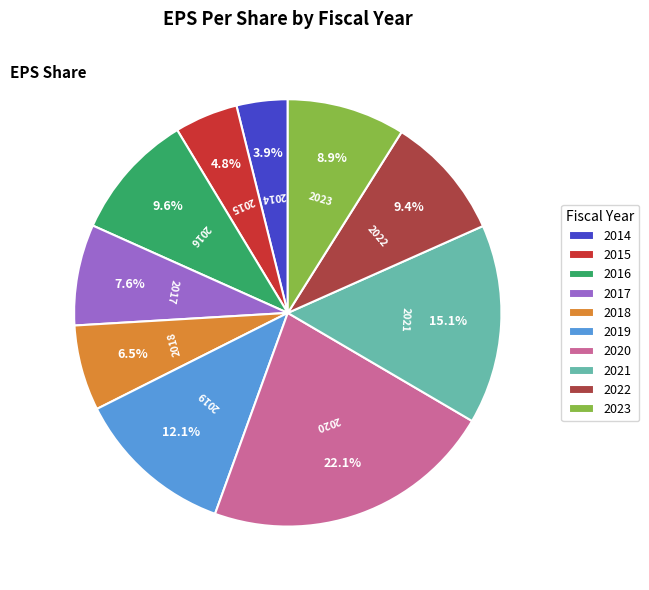

To the nearest percent, what portion does 2016 represent?

10%